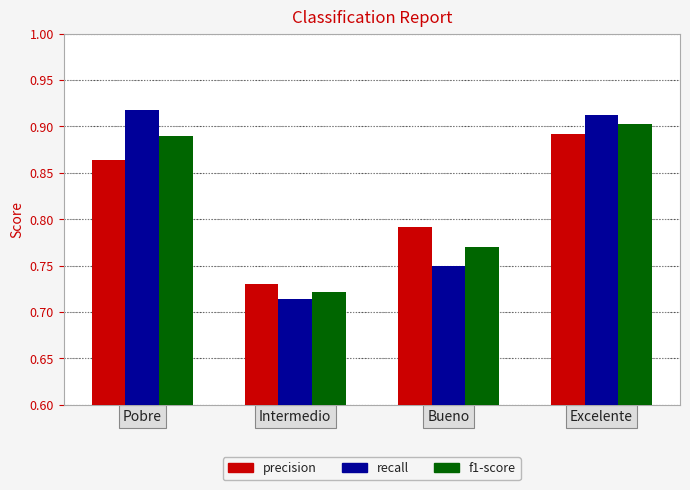

At which category is the sum across all series the highest?

Excelente